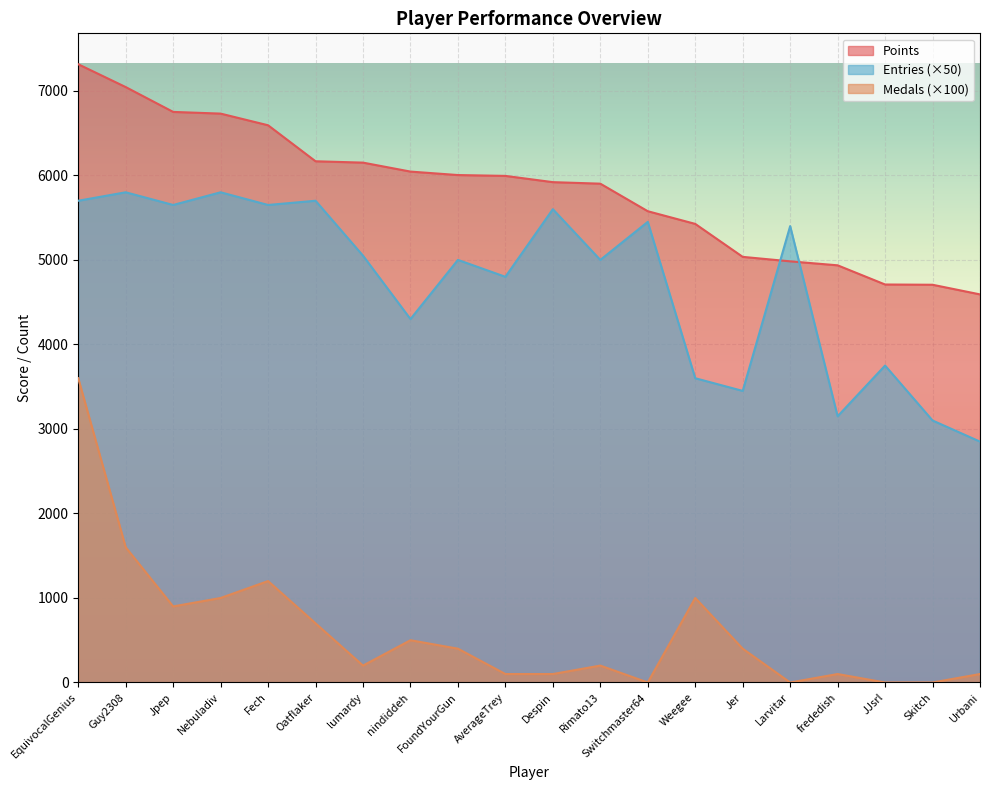

At which label does Entries first exceed 5050?

EquivocalGenius